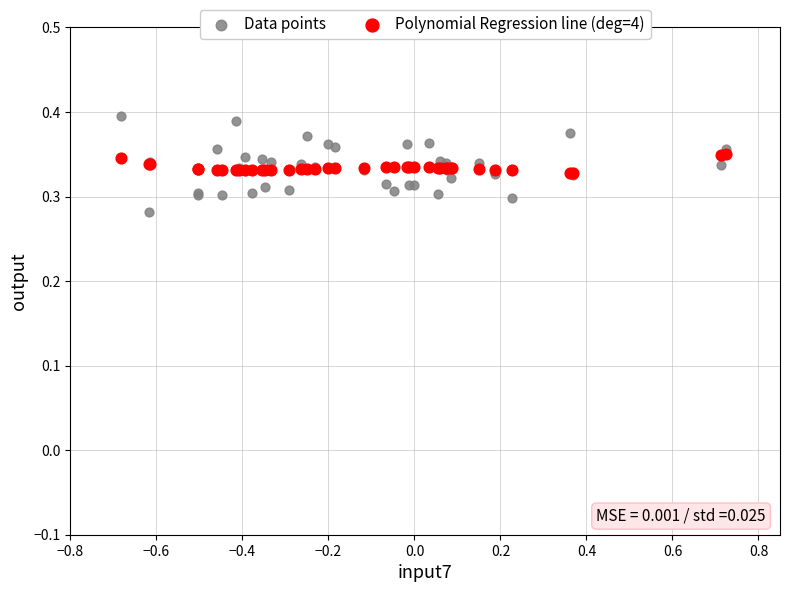

What are all the series names shown in the legend?

Data points, Polynomial Regression line (deg=4)